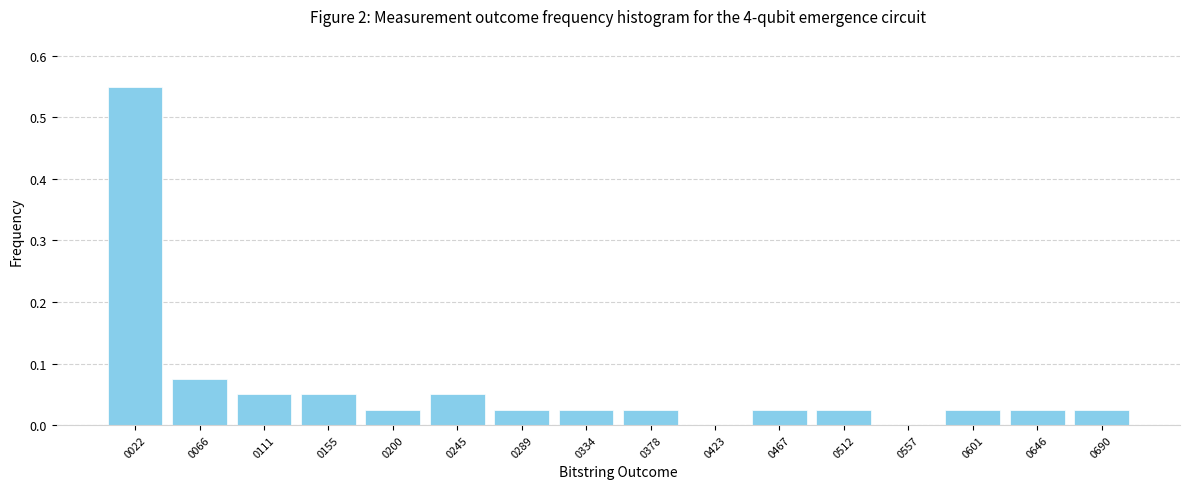

Which range on the x-axis has the tallest bar?

0 to 45